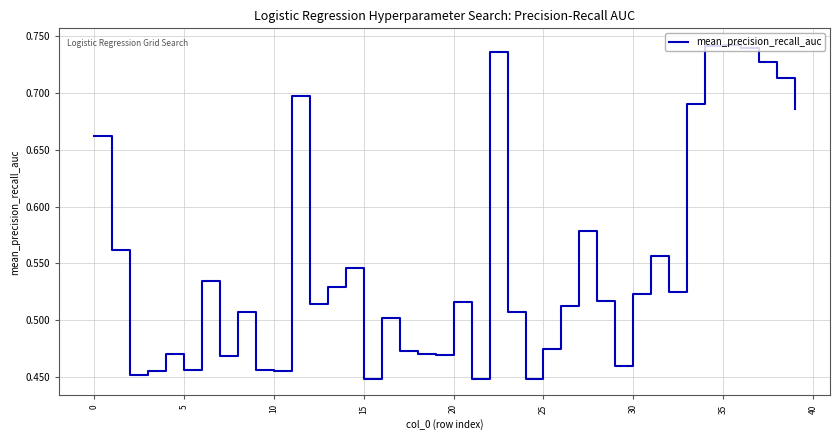

What is the difference between the maximum and minimum values?

0.3